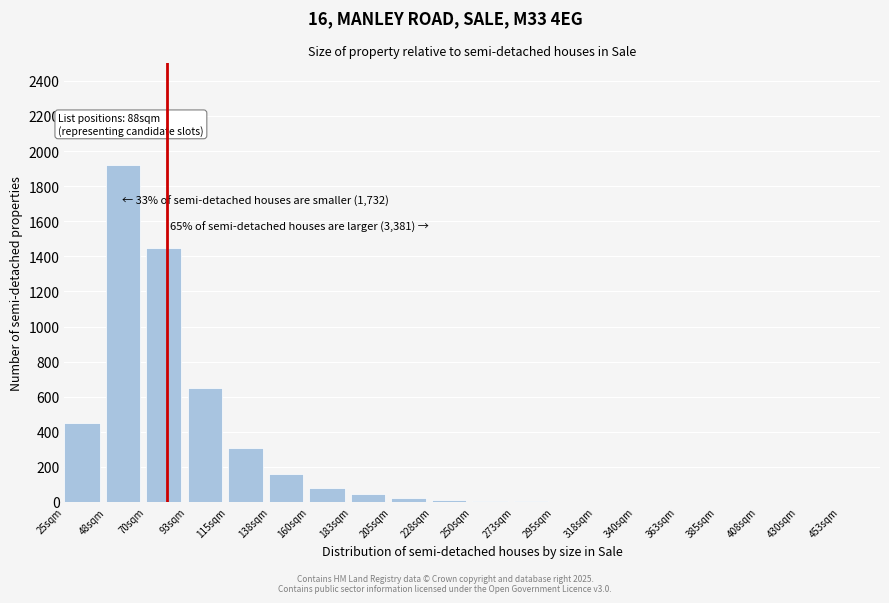

The value at 160sqm is 80. True or false?

True